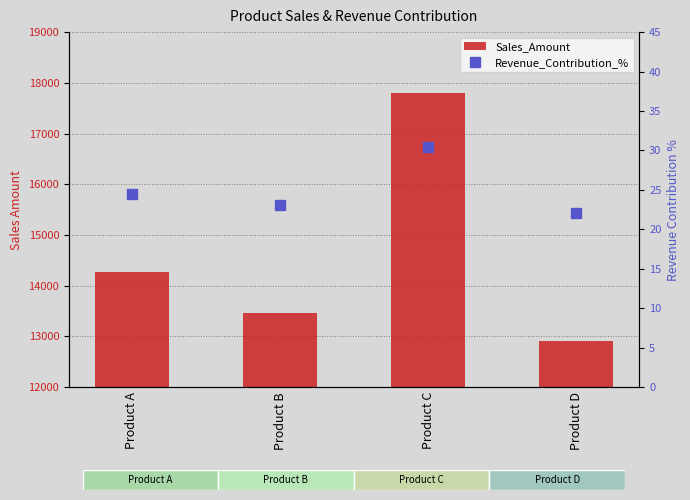

Which category has the highest value in the Sales_Amount series?

Product C